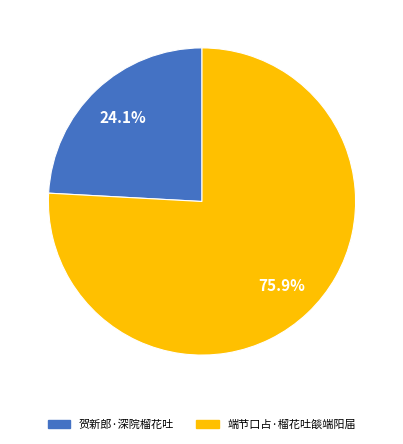

What percentage do 端节口占·榴花吐燄端阳届 and 贺新郎·深院榴花吐 together represent?

100.0%